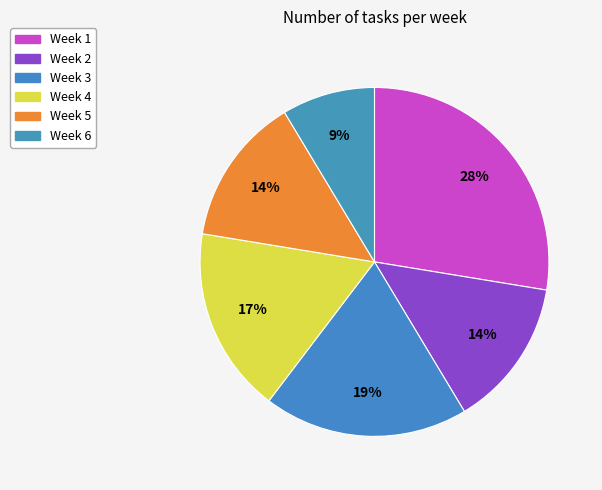

How many segments does this pie chart have?

6